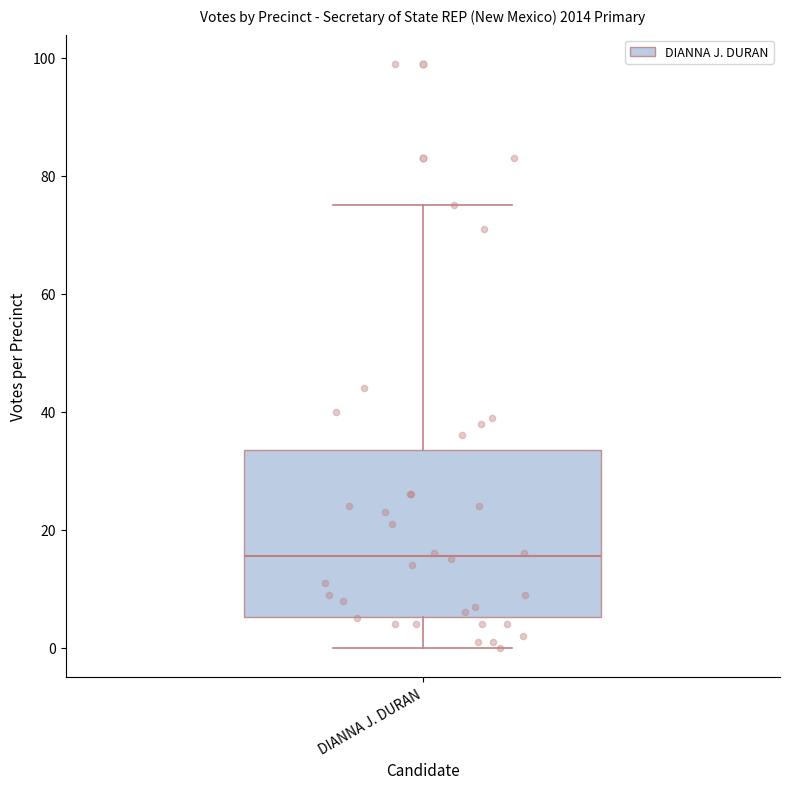

Read this box plot against the y-axis: the position of the median line, the range covered by the box, and the ends of both whiskers. The values are not printed on the chart, so give them approximately, as read against the axis.

median 16, box 6 to 34, whiskers 0 to 76